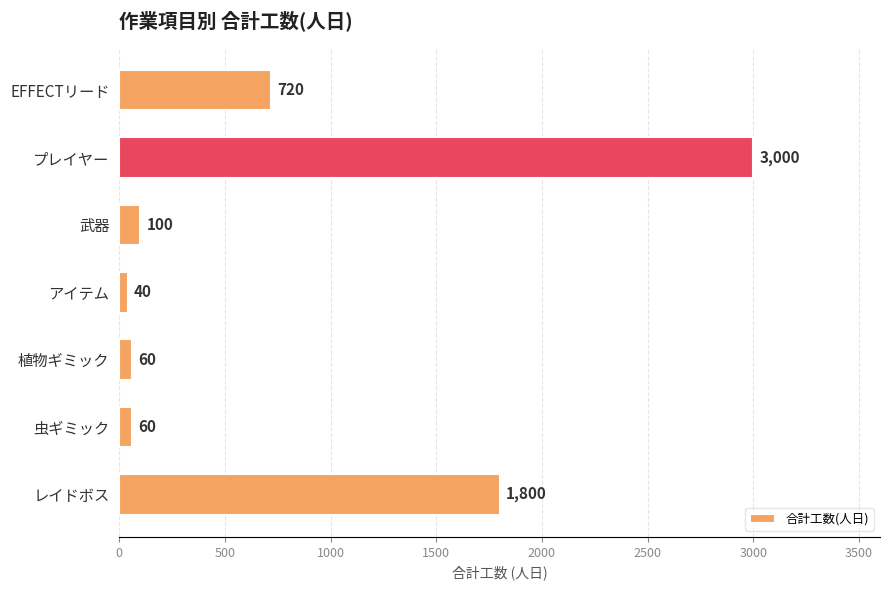

Which label corresponds to the largest value in the chart?

プレイヤー